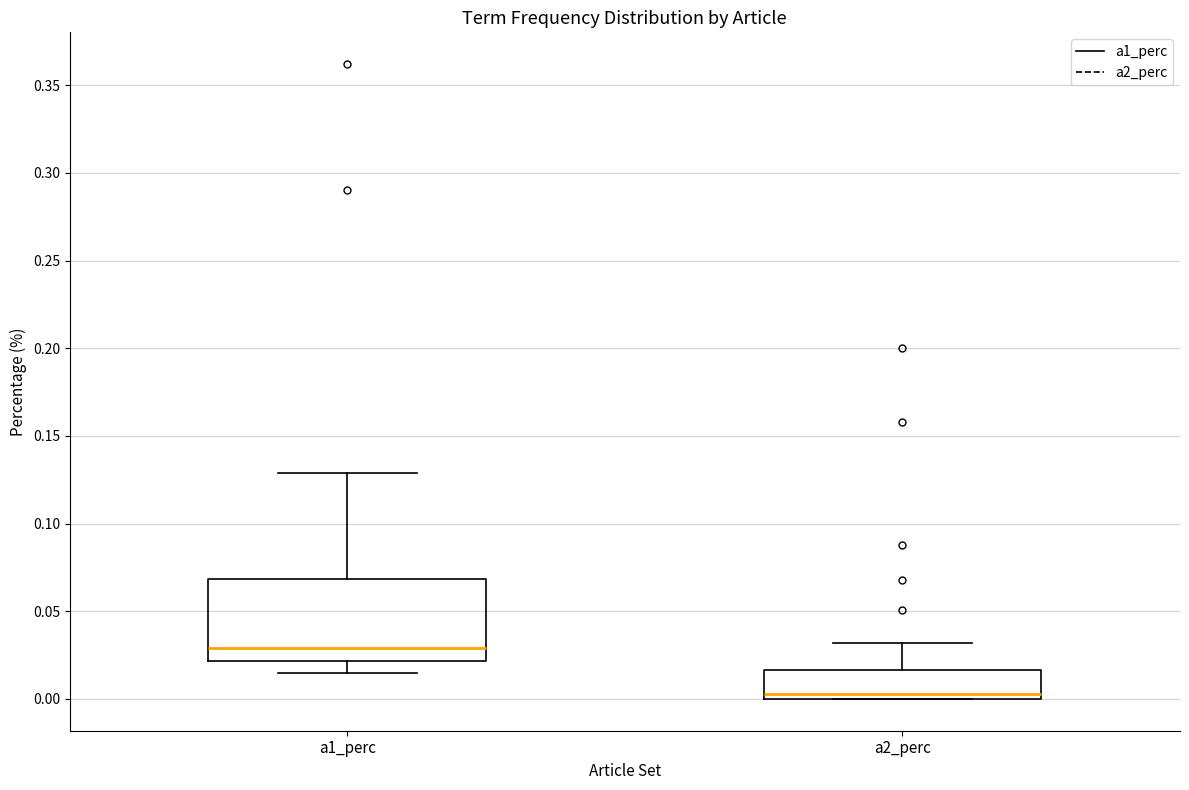

Comparing the boxes themselves (not the whiskers), which one is the tallest?

a1_perc